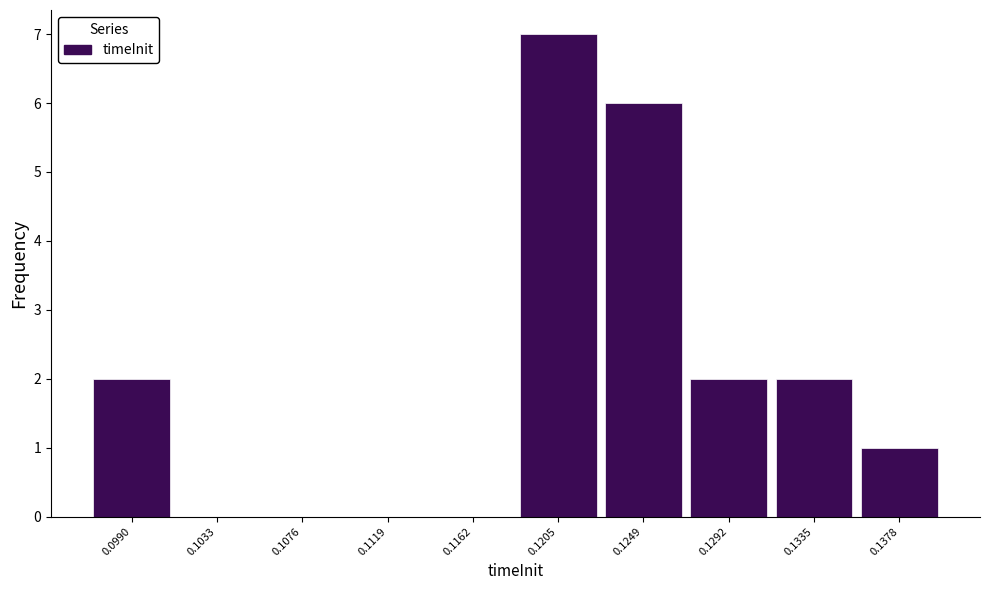

Reading left to right, list all the values displayed in this chart.

0.0990=2	0.1033=0	0.1076=0	0.1119=0	0.1162=0	0.1205=7	0.1249=6	0.1292=2	0.1335=2	0.1378=1